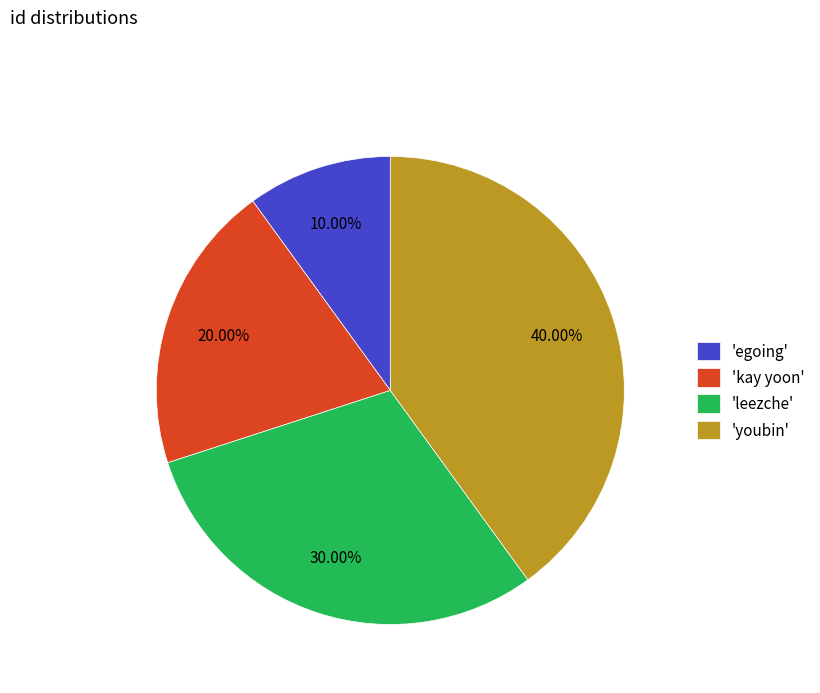

What is the ratio of the value at 'youbin' to the value at 'kay yoon'?

2.0